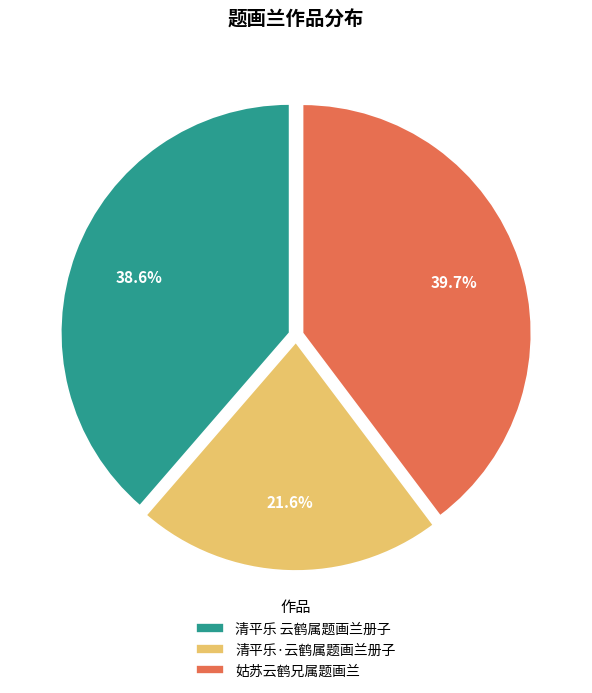

To the nearest percent, what portion does 清平乐 云鹤属题画兰册子 represent?

39%